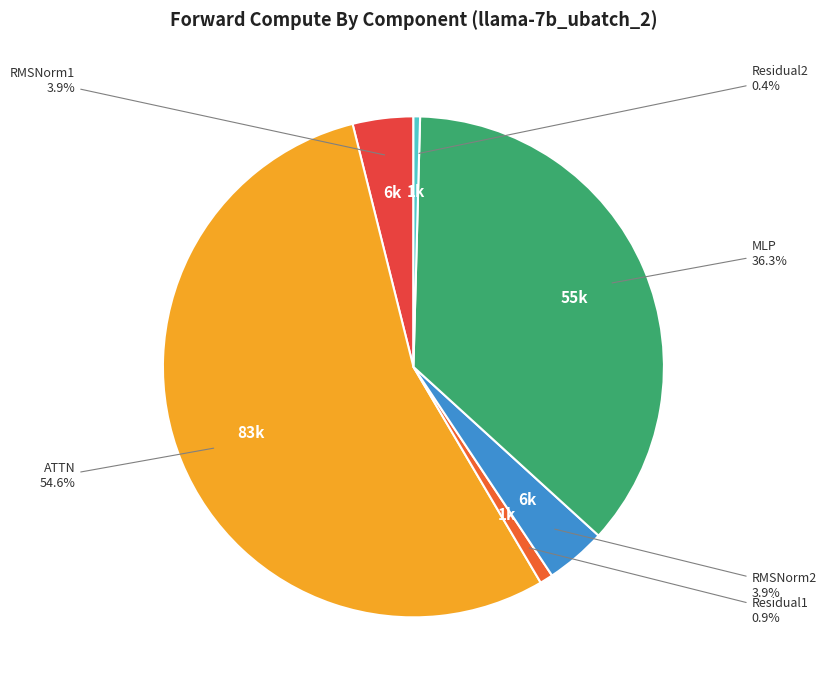

Which slice is the largest?

ATTN